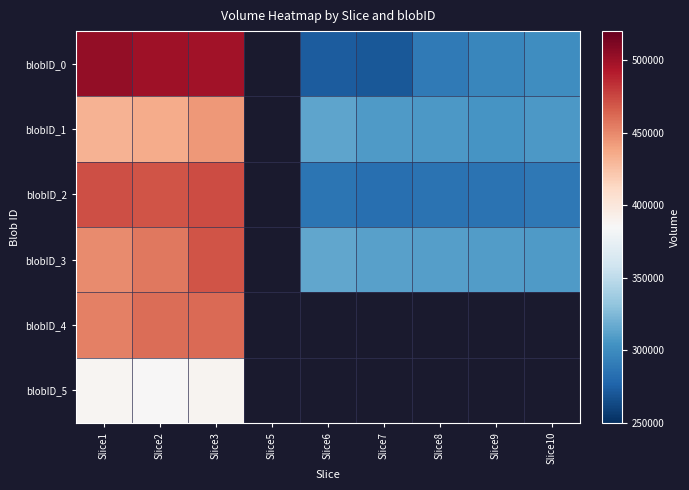

Count the number of categories in the chart.

9